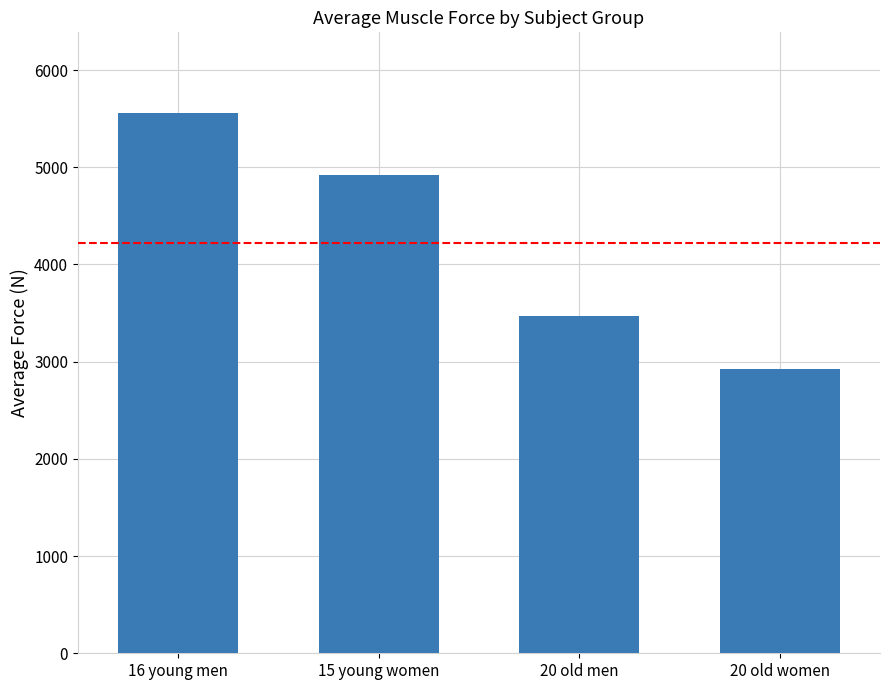

What position from the left is 20 old men?

3